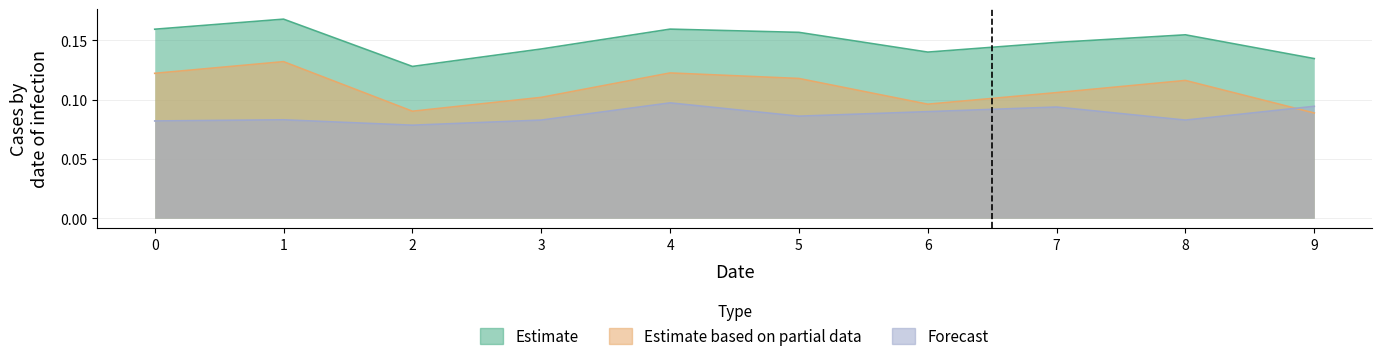

What is the value of the Estimate based on partial data point at the 8th from the left?

0.1